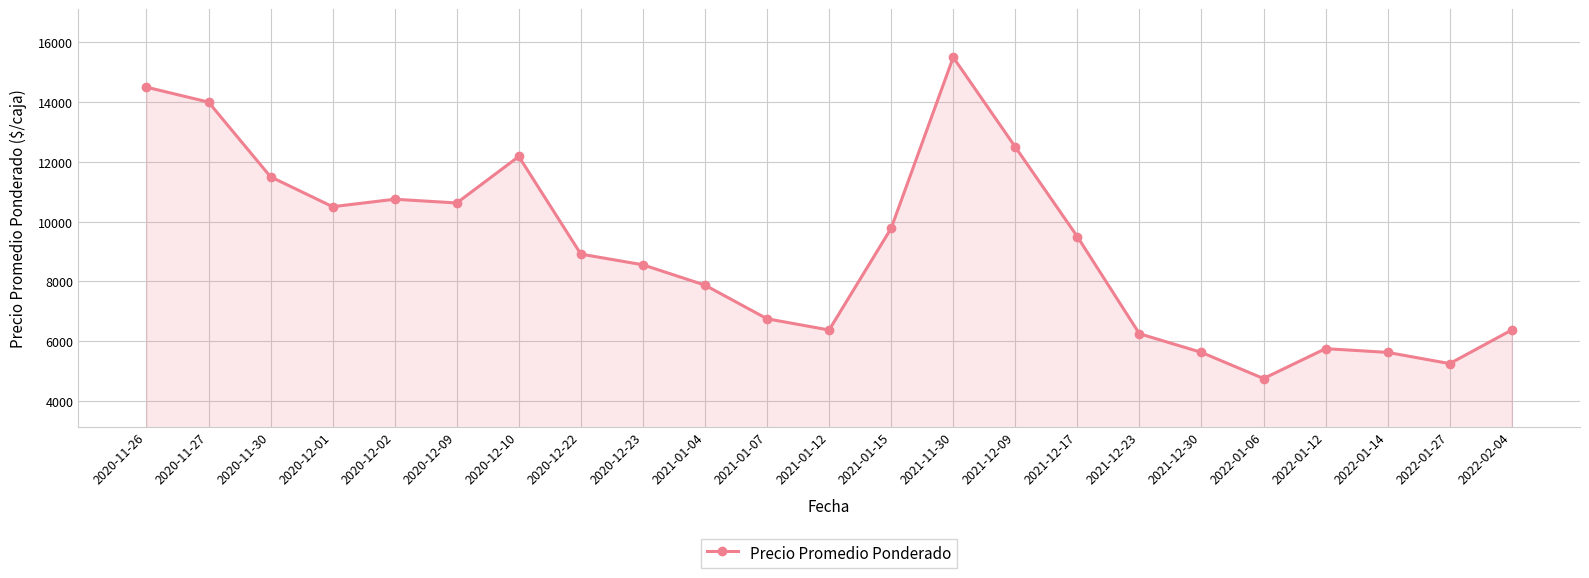

What is the value of the 22nd point from the left?

5250